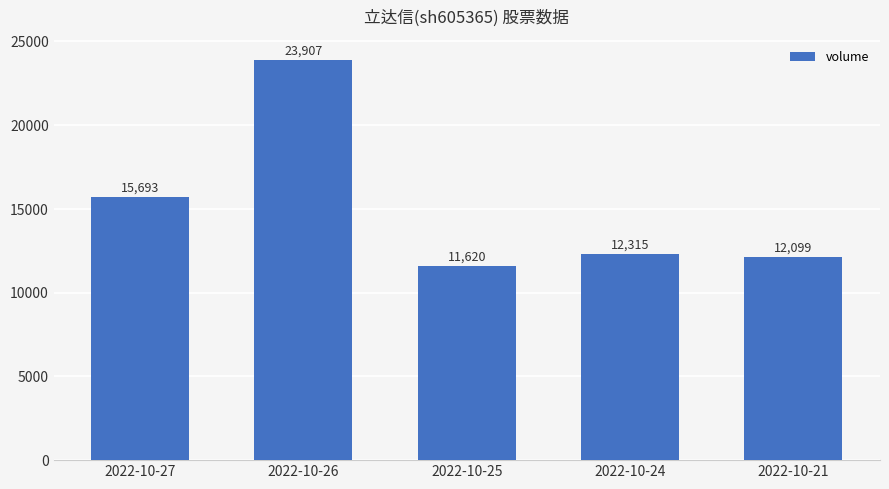

Reading left to right, what are all the values shown in this chart?

2022-10-27=15693	2022-10-26=23907	2022-10-25=11620	2022-10-24=12315	2022-10-21=12099